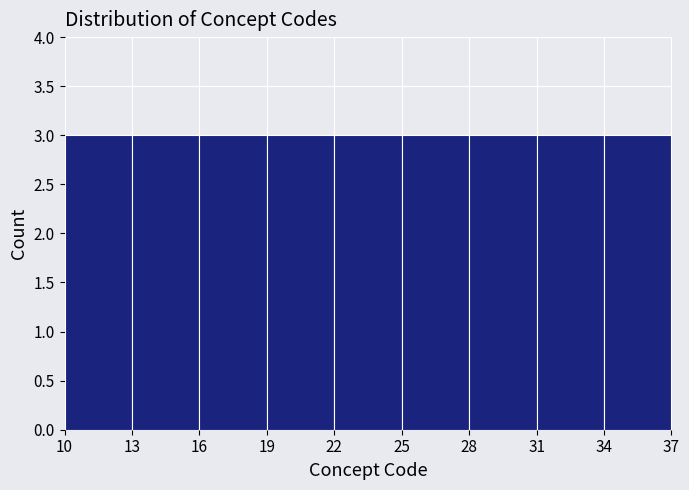

What is the height of the bar covering 10 to 13 on the x-axis? The values are not printed on the chart, so give them approximately, as read against the axis.

3